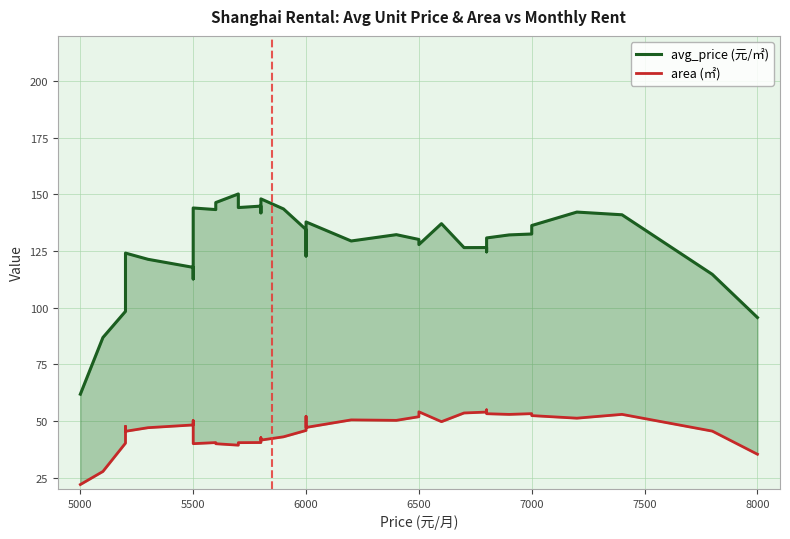

What is the value of the area (㎡) point at the 35th from the left?

53.3